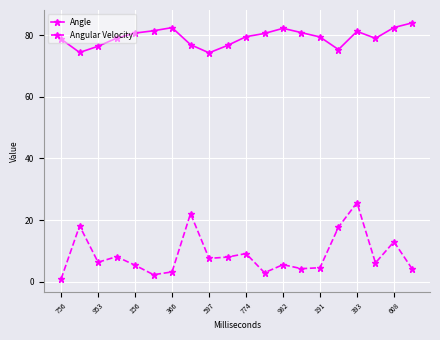

What is the difference between the second highest and minimum values in the Angular Velocity series?

21.2